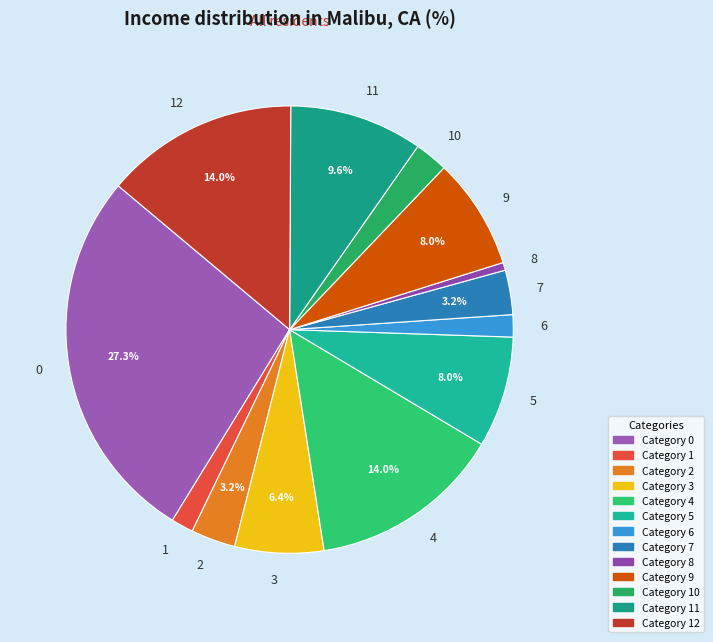

To the nearest percent, what is the average slice percentage?

8%